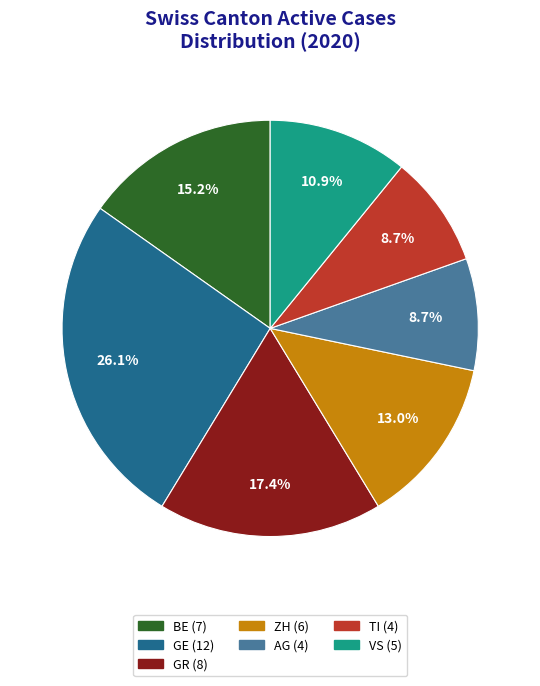

Is there any slice that represents more than half of the pie?

No